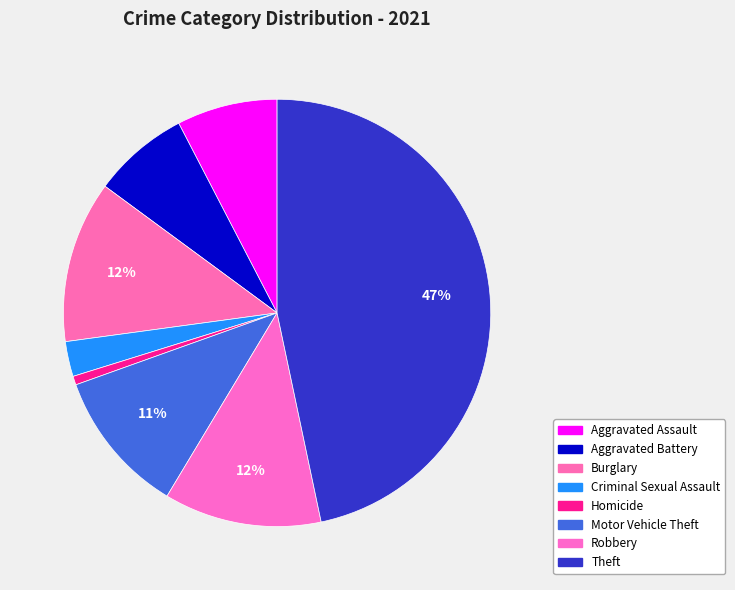

Does Theft represent more than half of the total?

No